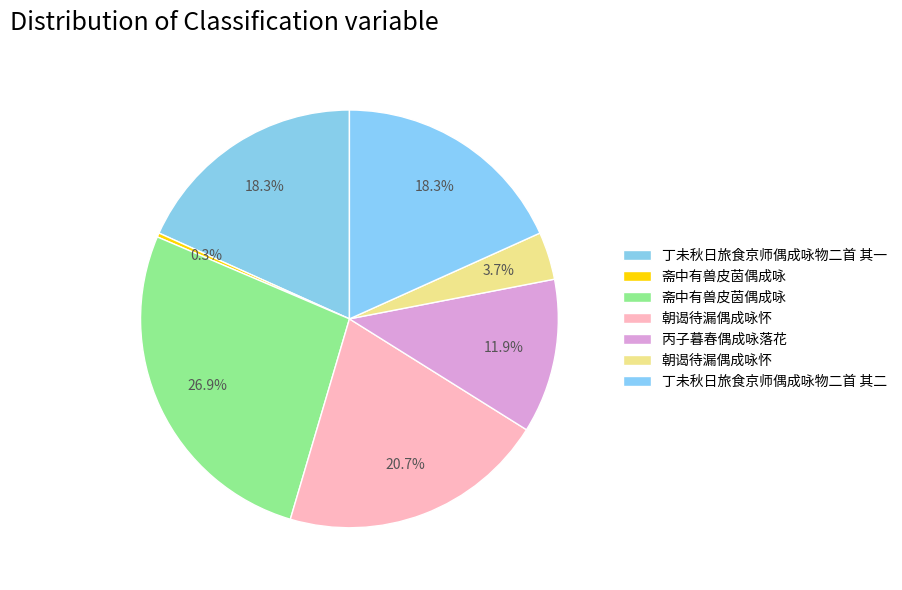

Is there a majority slice in this chart?

No